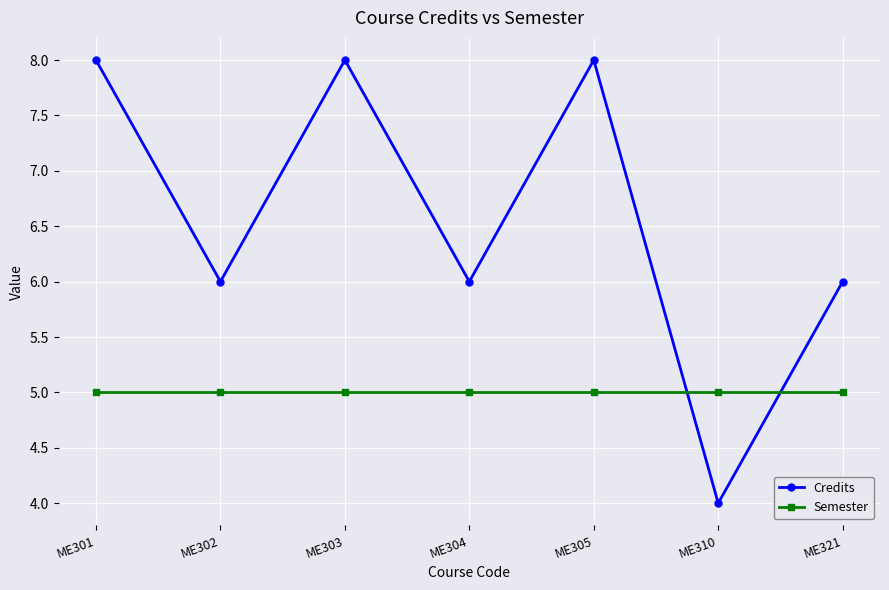

How many lines are shown in the chart?

2